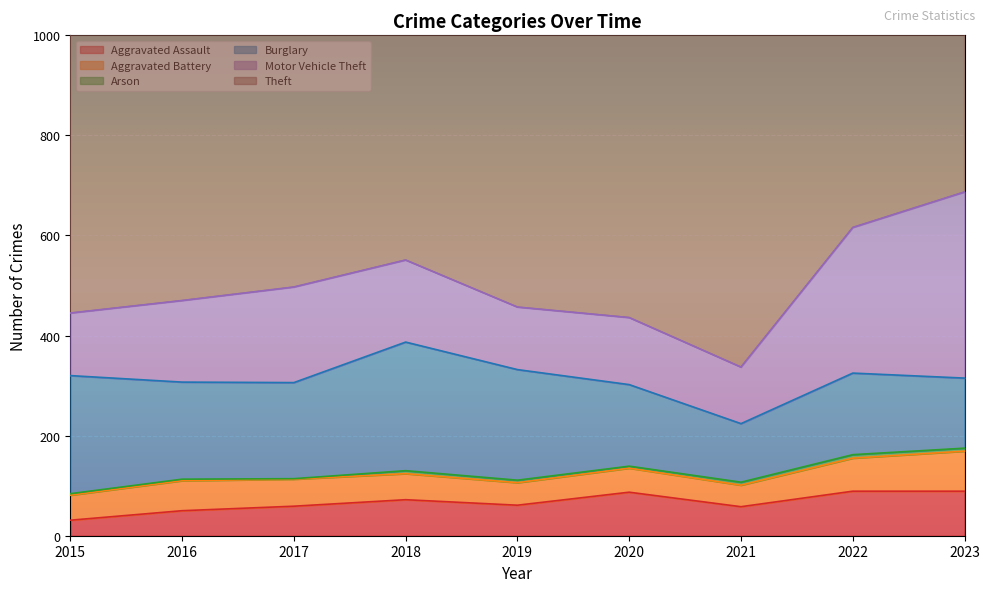

What is the spread (max minus min) of values at 2022?

905